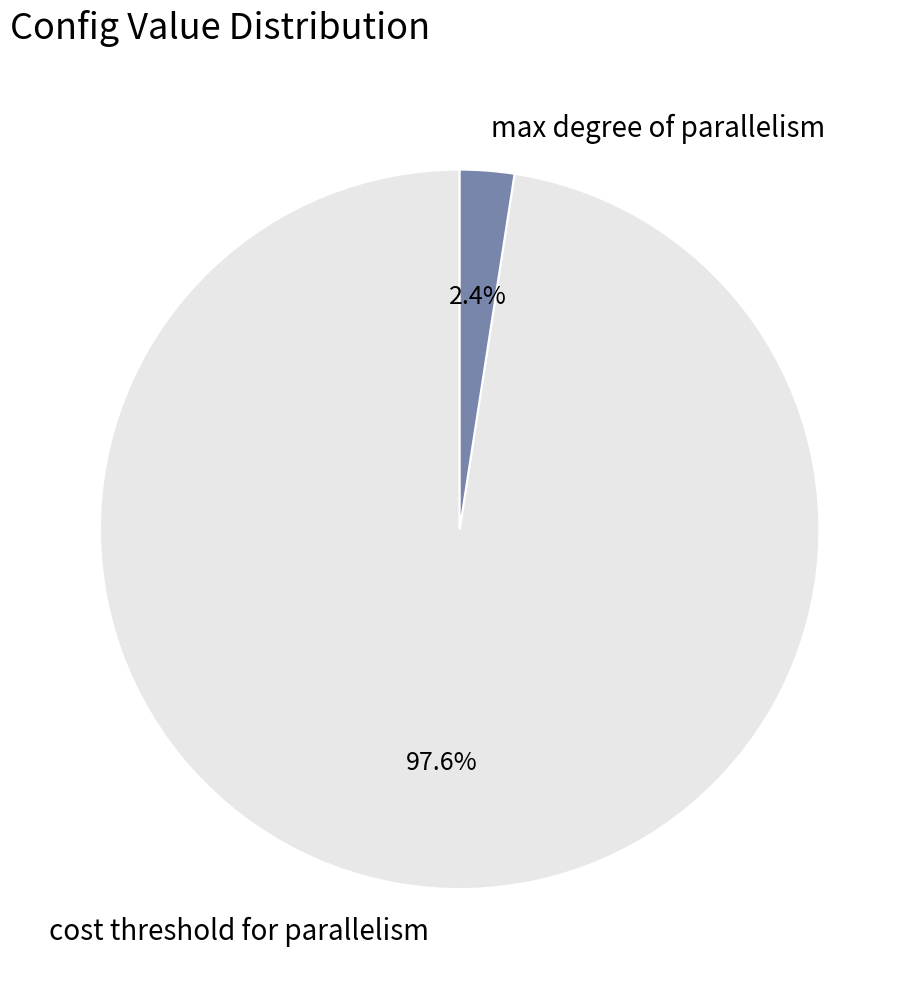

Count the number of slices in the pie.

2